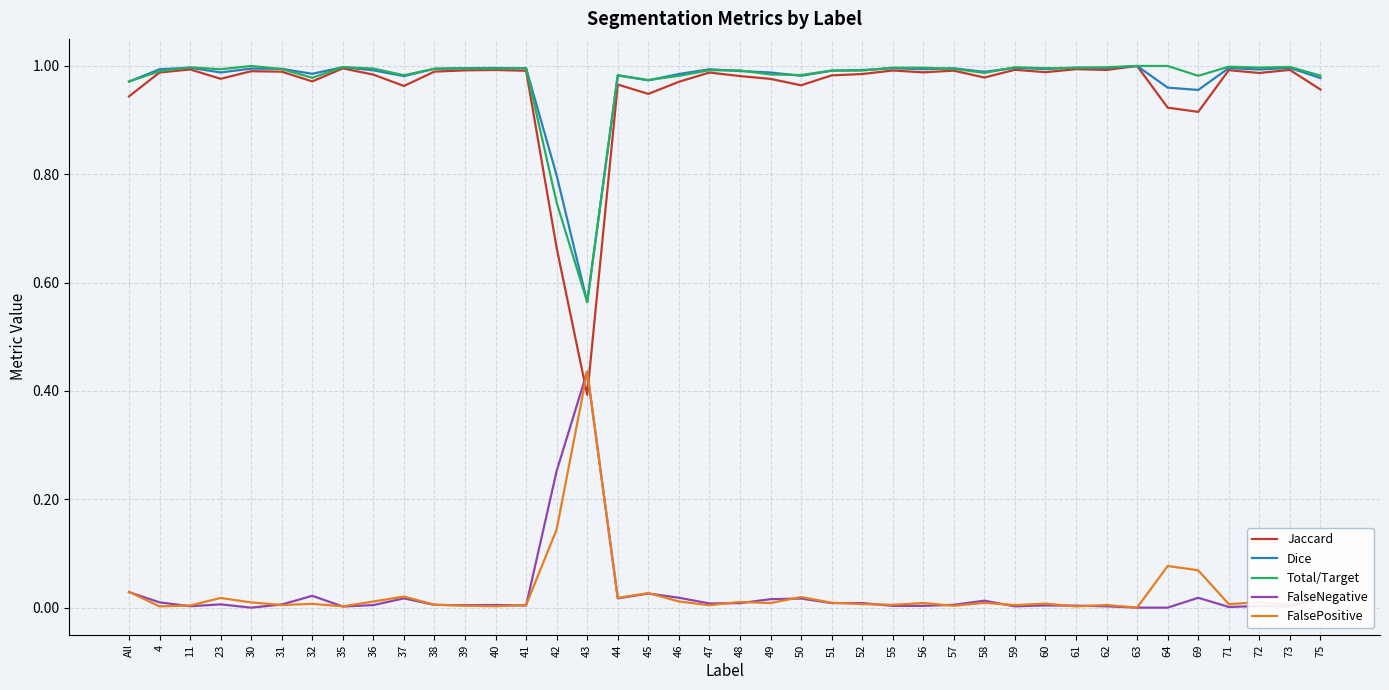

At which label does Jaccard reach its minimum?

43